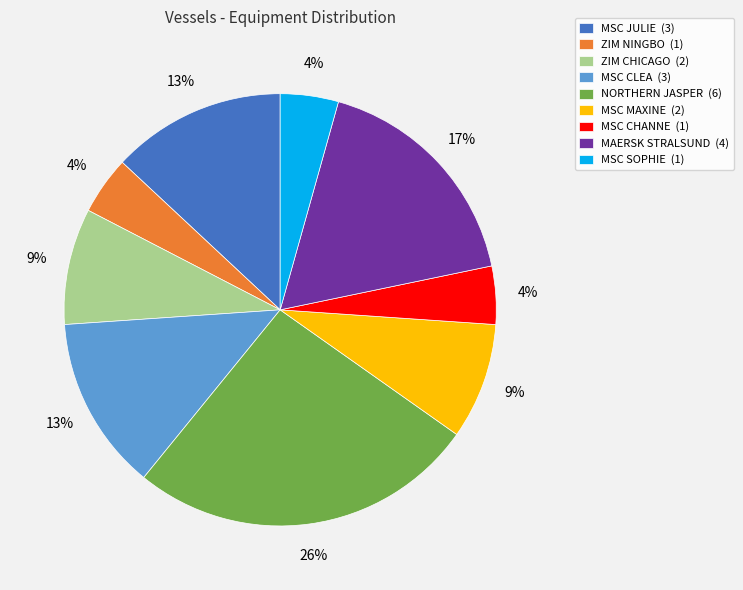

To the nearest percent, what percentage of the pie is MSC SOPHIE?

4%